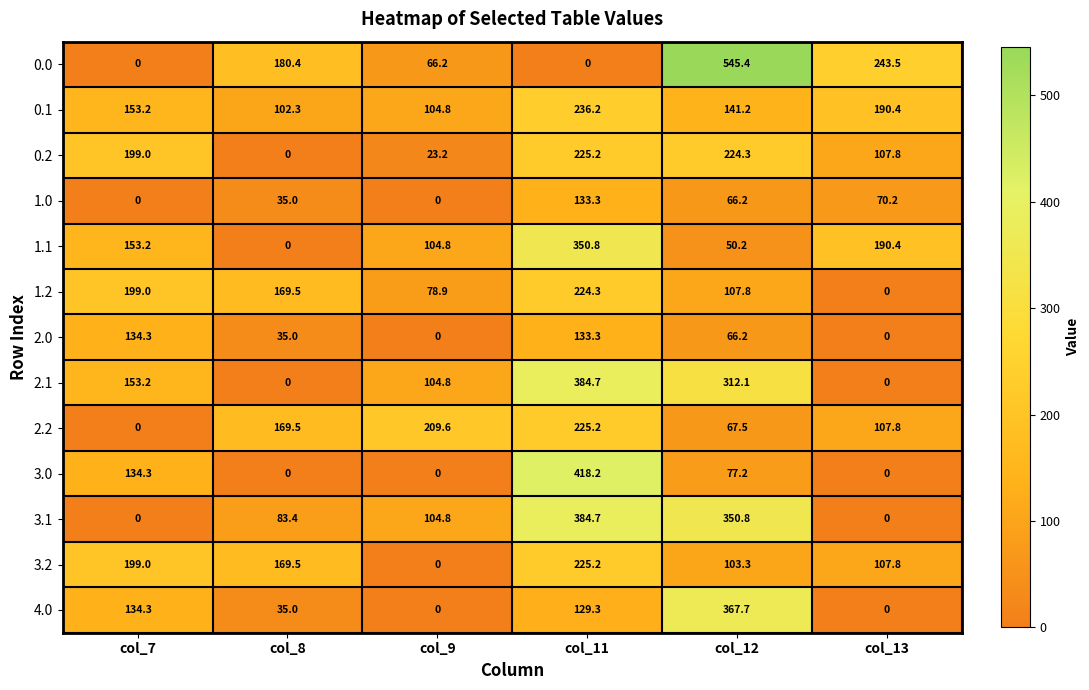

What is the sum of the 3.1 values at col_13 and col_8?

83.4